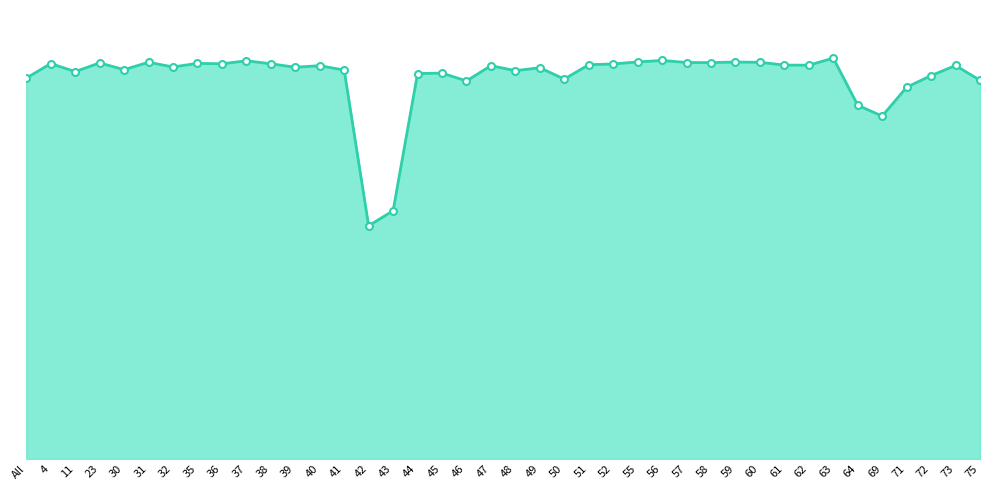

Is this an area chart (filled region under the line)?

Yes